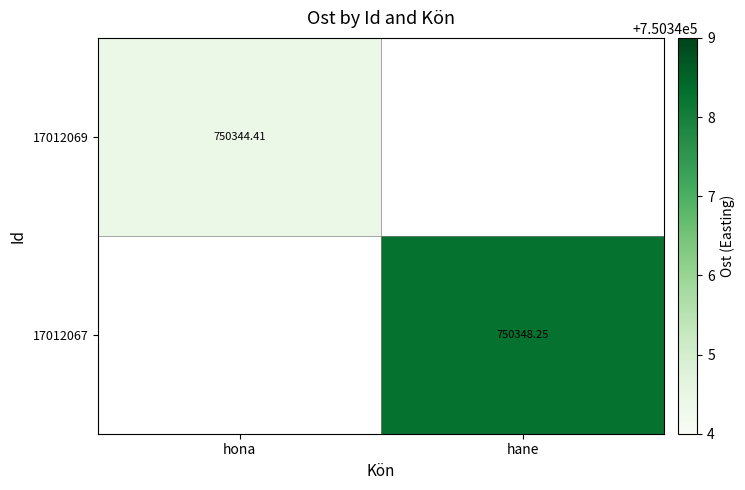

What is the minimum value for 17012069?

750344.4